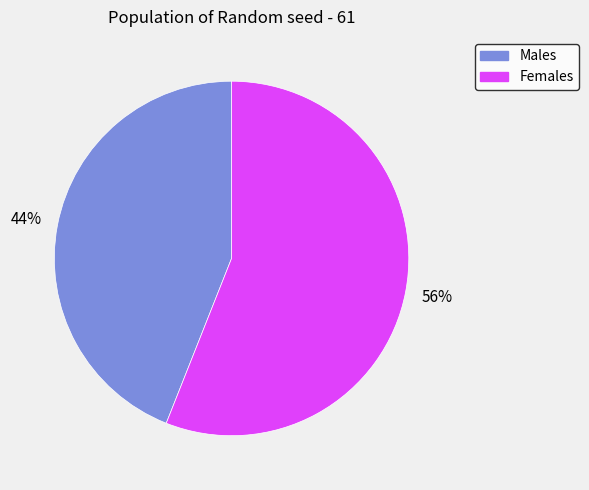

Does any single category account for the majority?

Yes